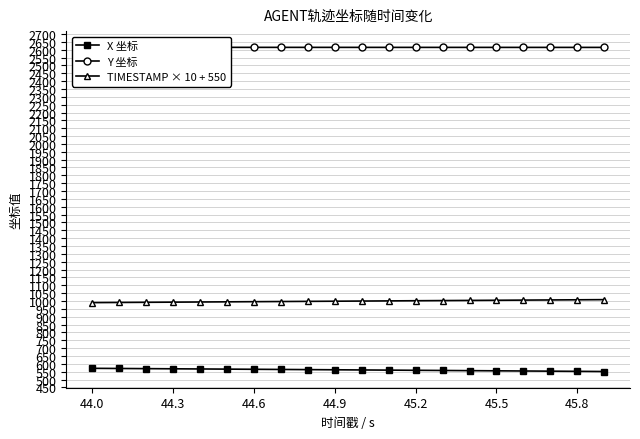

List the series in order of their peak value, highest first.

Y 坐标, TIMESTAMP × 10 + 550, X 坐标